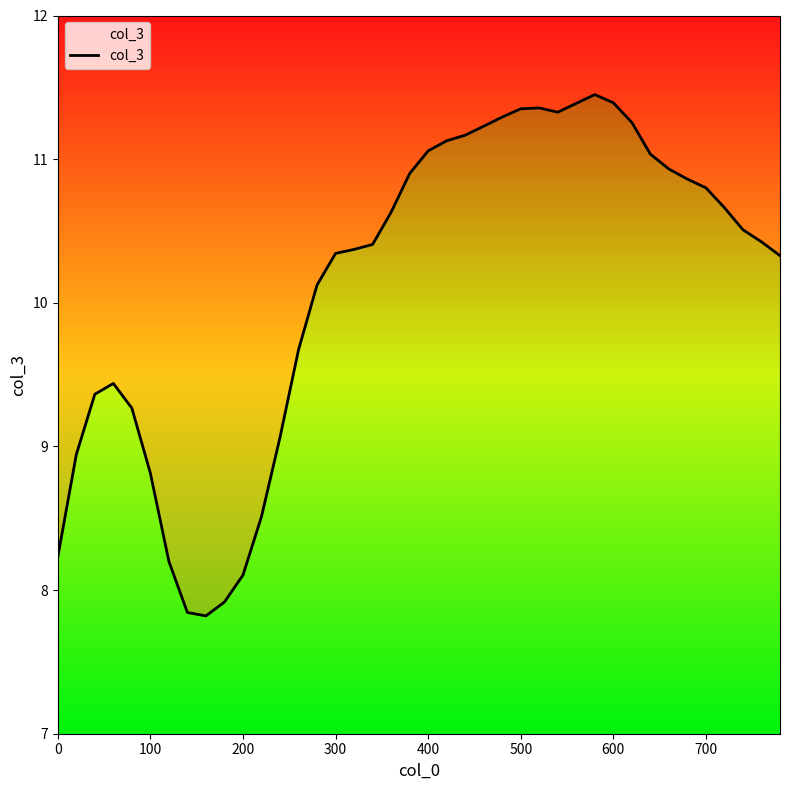

What is the sum of all values?

404.9